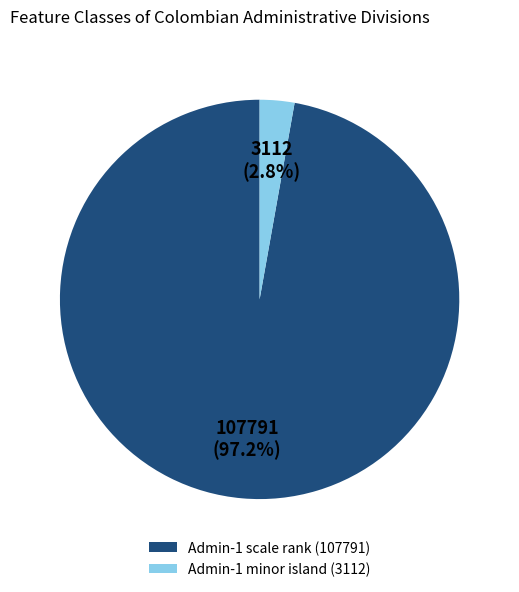

What percentage is the Admin-1 minor island slice, to the nearest percent?

3%